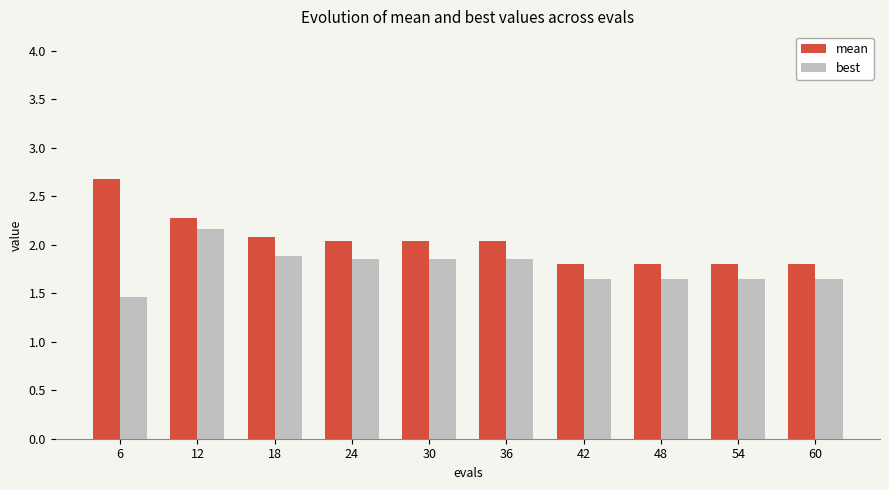

Rank the series by their maximum value, from lowest to highest.

best, mean